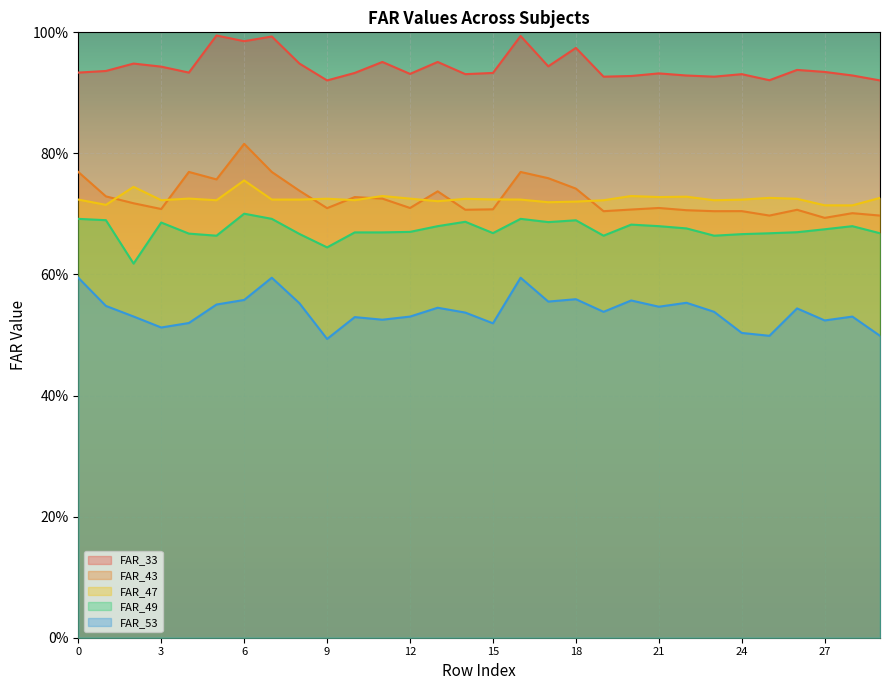

Reading left to right, extract all data points from this chart.

FAR_33: 0=0.9	1=0.9	2=0.9	3=0.9	4=0.9	5=1.0	6=1.0	7=1.0	8=0.9	9=0.9	10=0.9	11=1.0	12=0.9	13=1.0	14=0.9	15=0.9	16=1.0	17=0.9	18=1.0	19=0.9	20=0.9	21=0.9	22=0.9	23=0.9	24=0.9	25=0.9	26=0.9	27=0.9	28=0.9	29=0.9
FAR_43: 0=0.8	1=0.7	2=0.7	3=0.7	4=0.8	5=0.8	6=0.8	7=0.8	8=0.7	9=0.7	10=0.7	11=0.7	12=0.7	13=0.7	14=0.7	15=0.7	16=0.8	17=0.8	18=0.7	19=0.7	20=0.7	21=0.7	22=0.7	23=0.7	24=0.7	25=0.7	26=0.7	27=0.7	28=0.7	29=0.7
FAR_47: 0=0.7	1=0.7	2=0.7	3=0.7	4=0.7	5=0.7	6=0.8	7=0.7	8=0.7	9=0.7	10=0.7	11=0.7	12=0.7	13=0.7	14=0.7	15=0.7	16=0.7	17=0.7	18=0.7	19=0.7	20=0.7	21=0.7	22=0.7	23=0.7	24=0.7	25=0.7	26=0.7	27=0.7	28=0.7	29=0.7
FAR_49: 0=0.7	1=0.7	2=0.6	3=0.7	4=0.7	5=0.7	6=0.7	7=0.7	8=0.7	9=0.6	10=0.7	11=0.7	12=0.7	13=0.7	14=0.7	15=0.7	16=0.7	17=0.7	18=0.7	19=0.7	20=0.7	21=0.7	22=0.7	23=0.7	24=0.7	25=0.7	26=0.7	27=0.7	28=0.7	29=0.7
FAR_53: 0=0.6	1=0.5	2=0.5	3=0.5	4=0.5	5=0.6	6=0.6	7=0.6	8=0.6	9=0.5	10=0.5	11=0.5	12=0.5	13=0.5	14=0.5	15=0.5	16=0.6	17=0.6	18=0.6	19=0.5	20=0.6	21=0.5	22=0.6	23=0.5	24=0.5	25=0.5	26=0.5	27=0.5	28=0.5	29=0.5